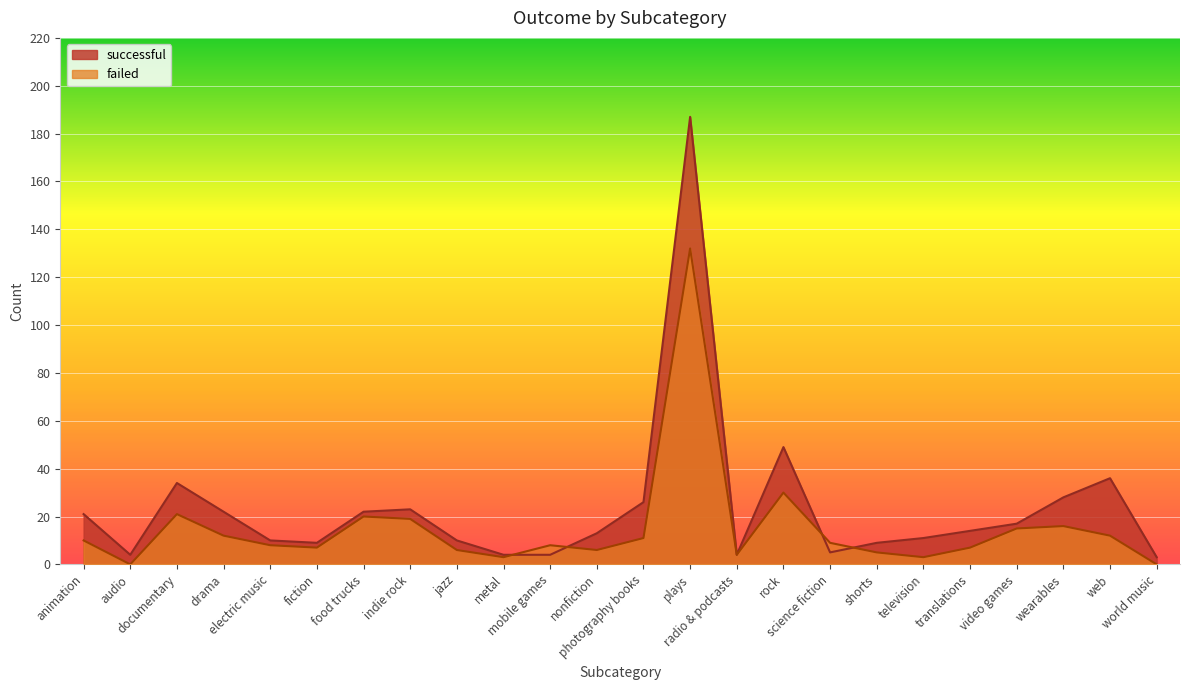

Which series has the largest range (max minus min)?

successful